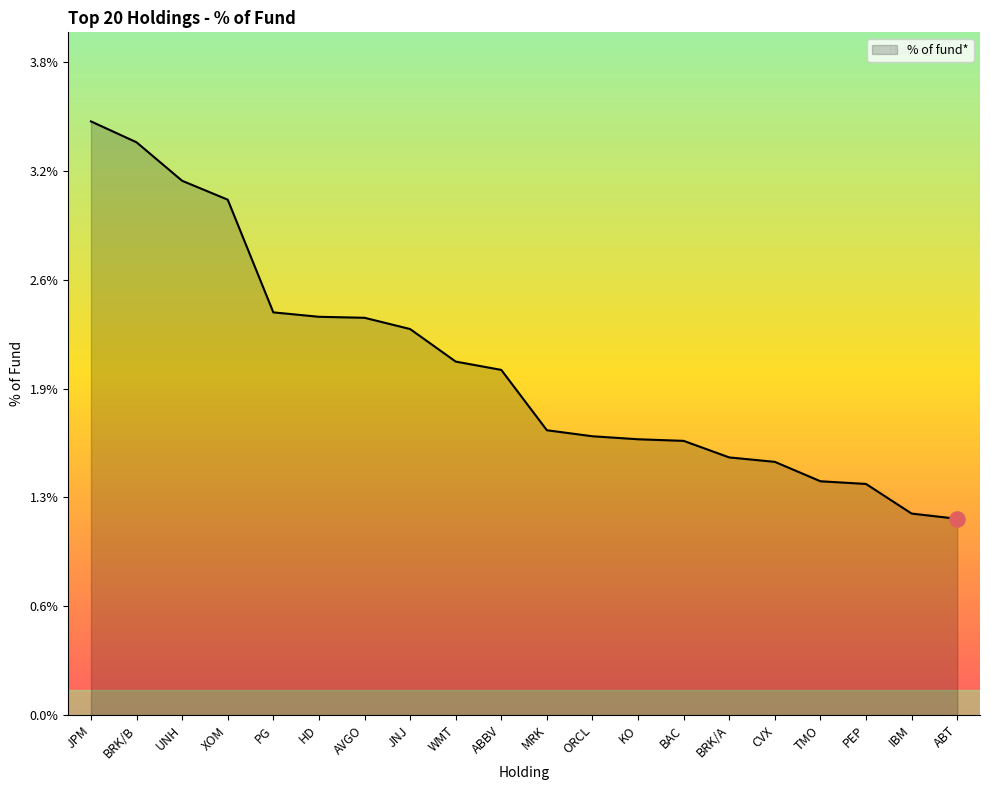

Which has a higher value, ABT or HD?

HD